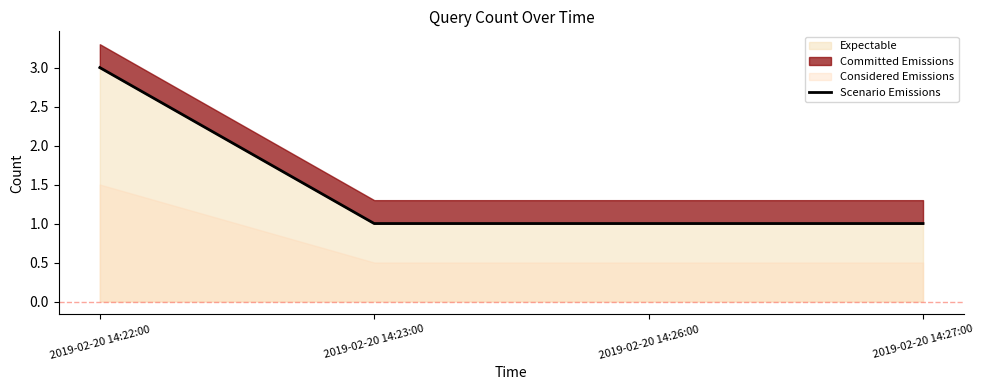

Which has a higher value, 2019-02-20 14:26:00 or 2019-02-20 14:23:00?

2019-02-20 14:26:00